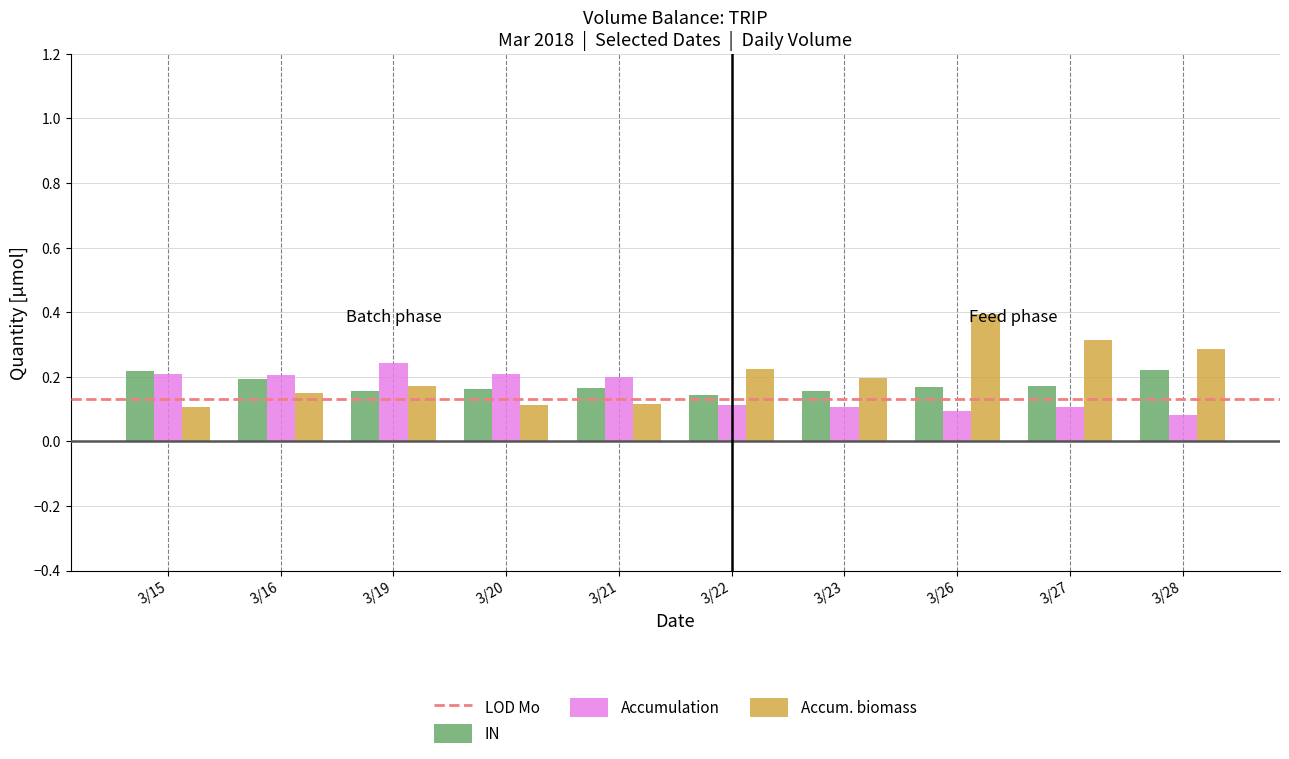

Is it true that IN equals 0.2 at 3/21?

True